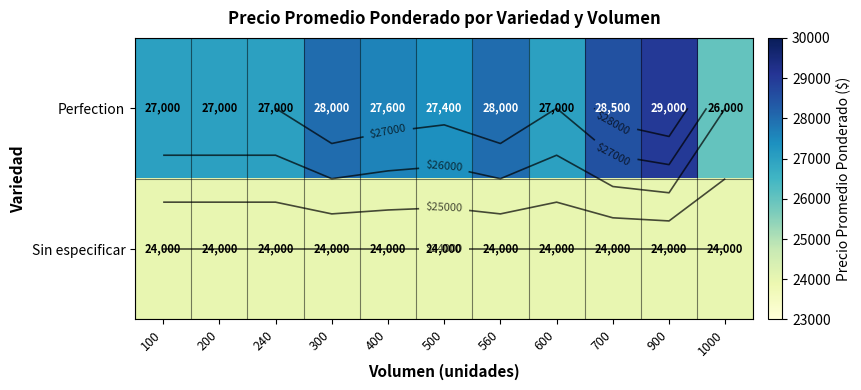

At which category is the sum across all series the highest?

900